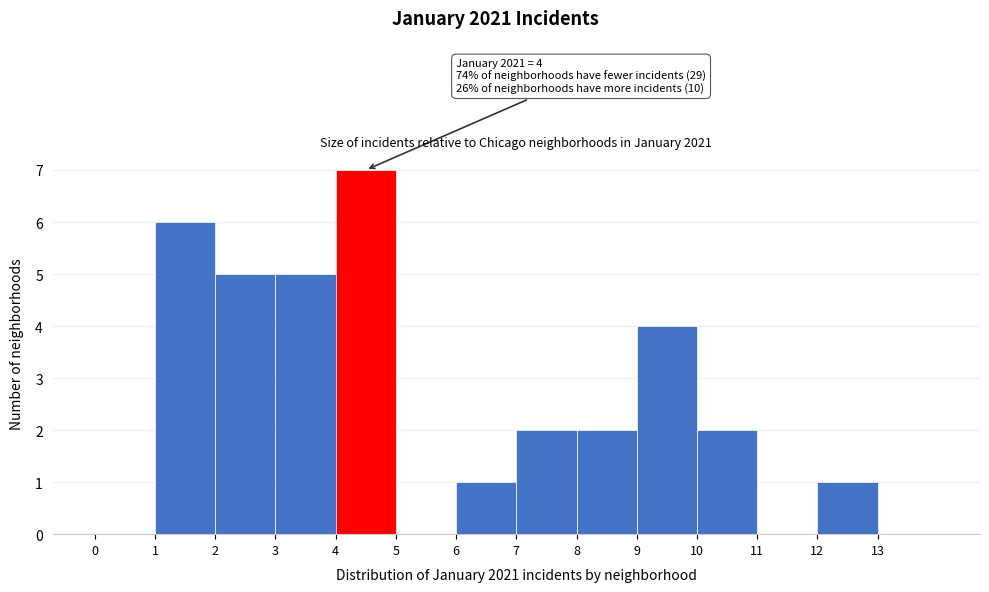

Which range on the x-axis has the tallest bar?

4 to 5